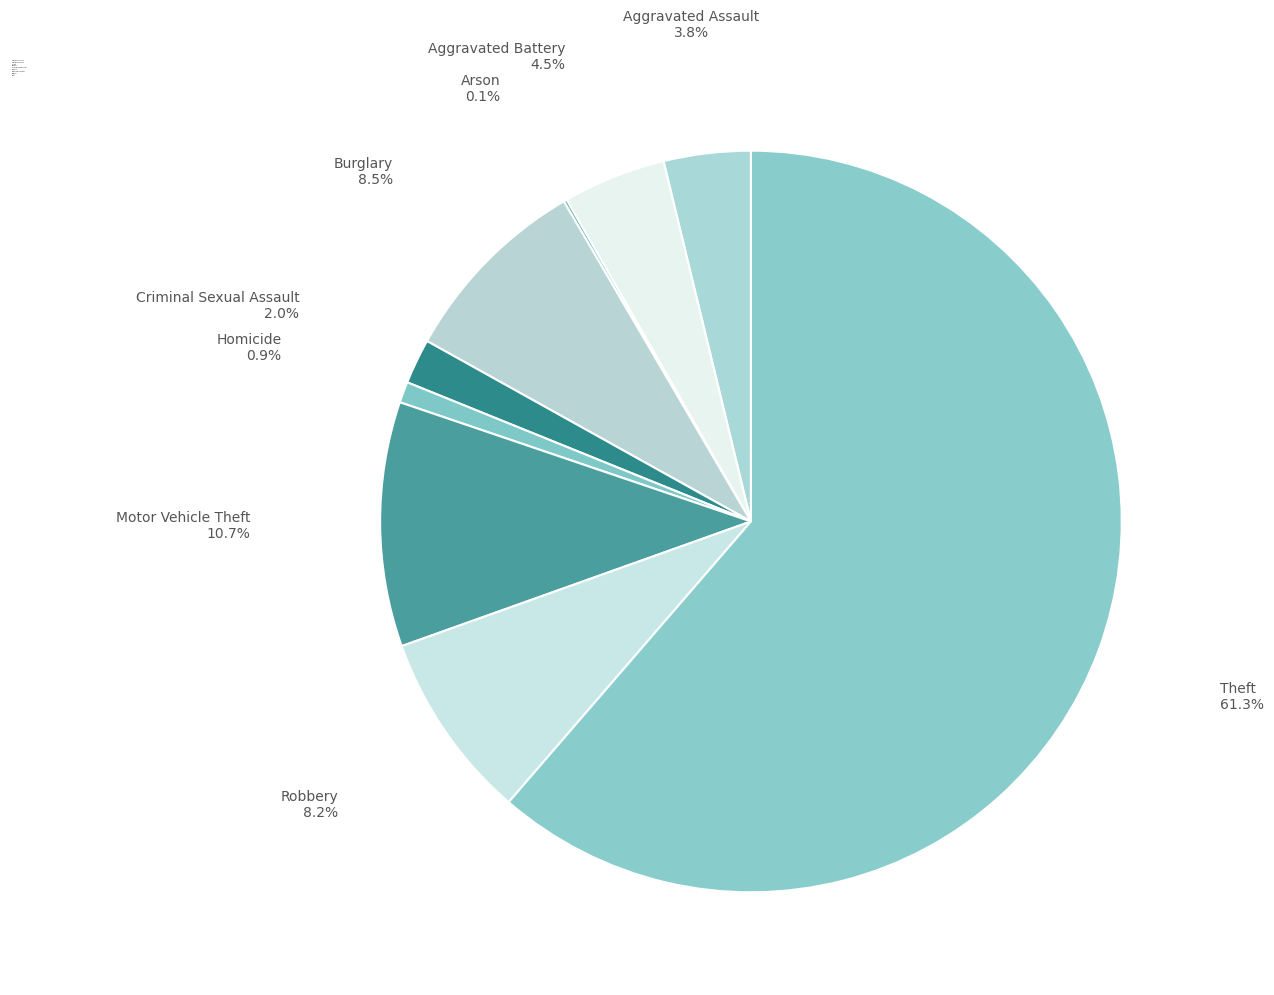

Between Aggravated Assault and Theft, which is larger?

Theft